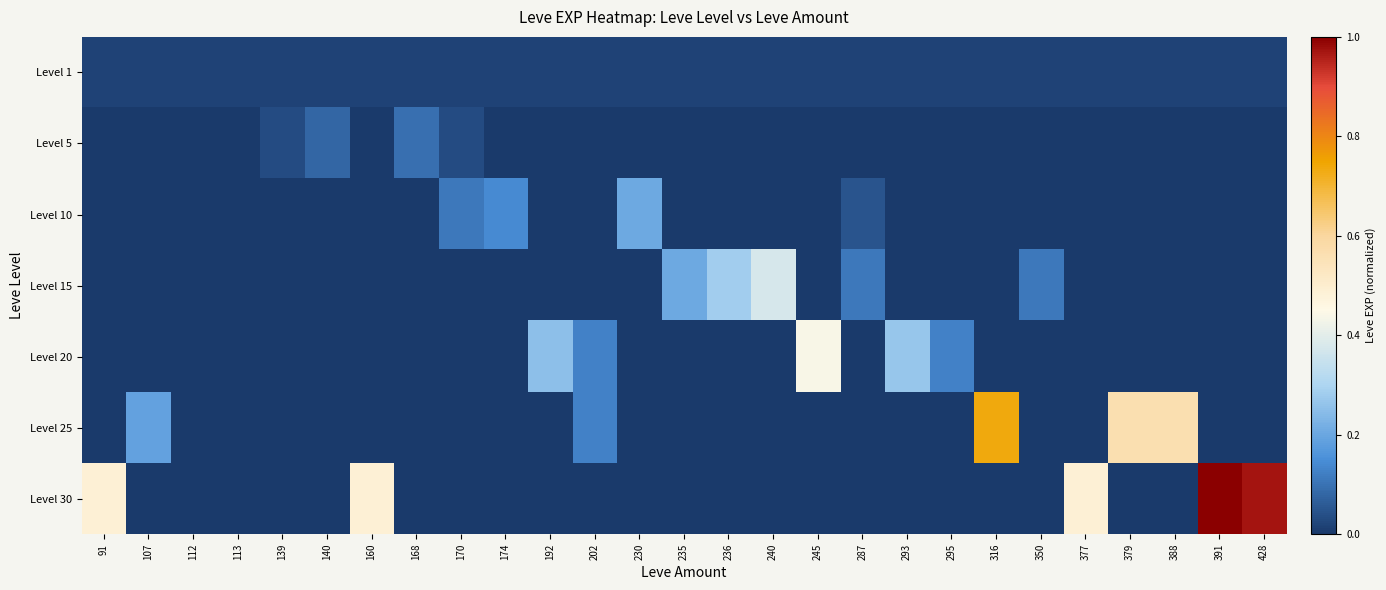

Which series has the largest range (max minus min)?

Level 30